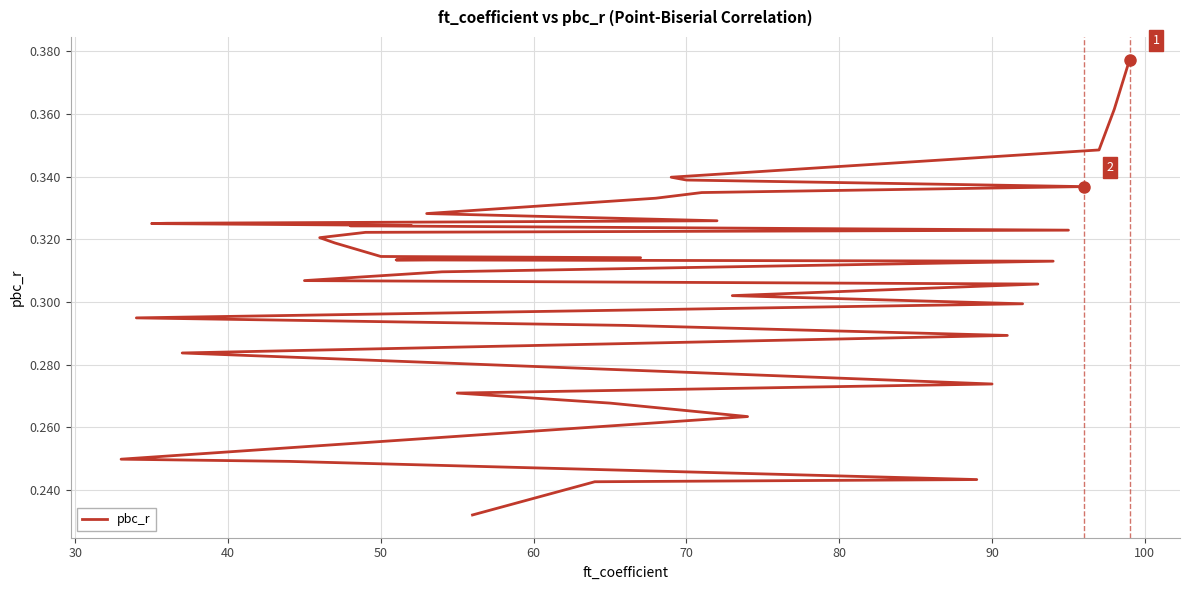

The chart shows a value of 0.1 at 38. True or false?

False